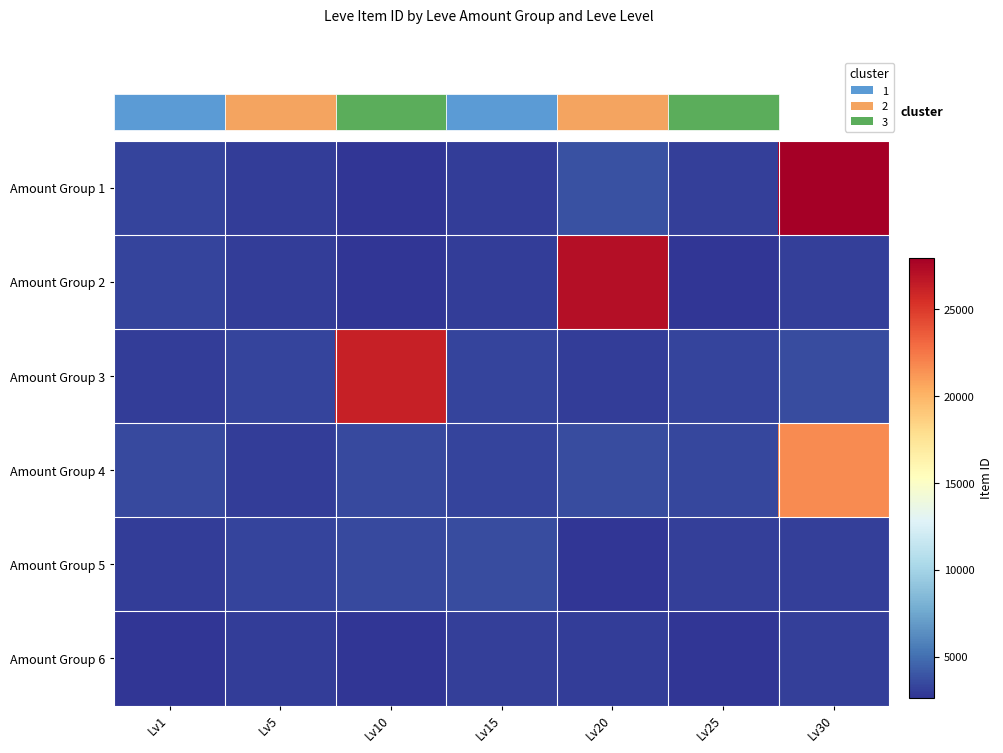

How many data points in Amount Group 1 are above 3066?

3